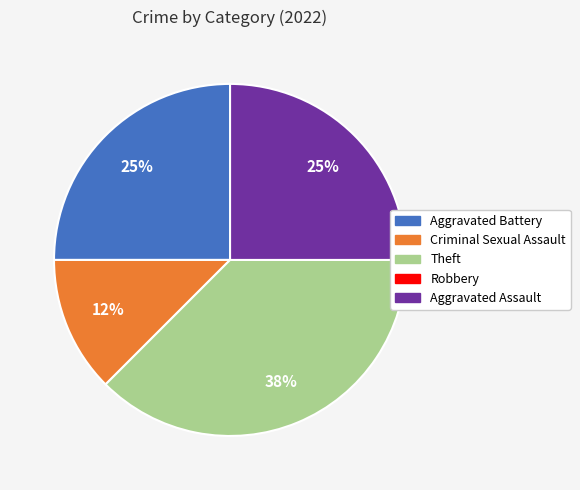

To the nearest percent, what is the average slice percentage?

20%